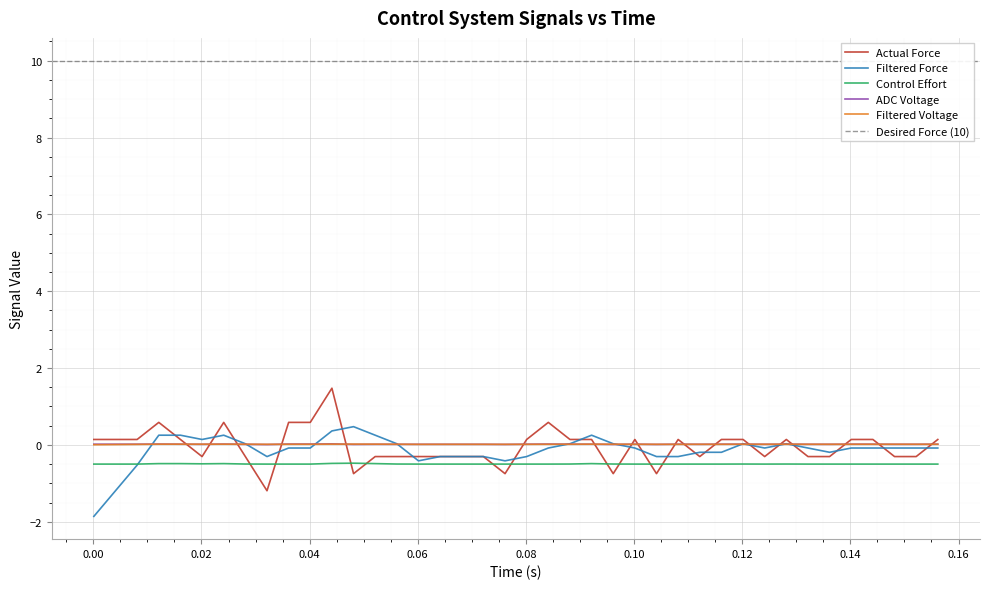

Which series ends up on top after the final intersection of Actual Force and Control Effort?

Actual Force